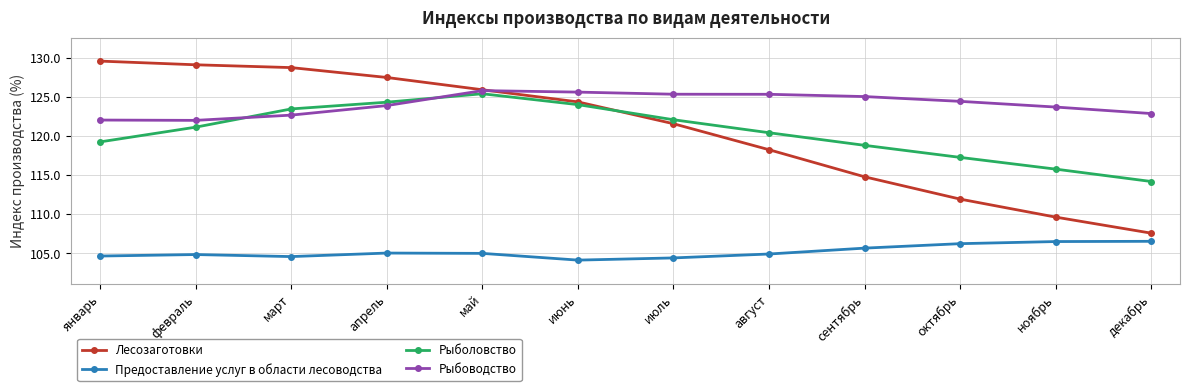

At which category does Предоставление услуг в области лесоводства reach its first local valley?

март